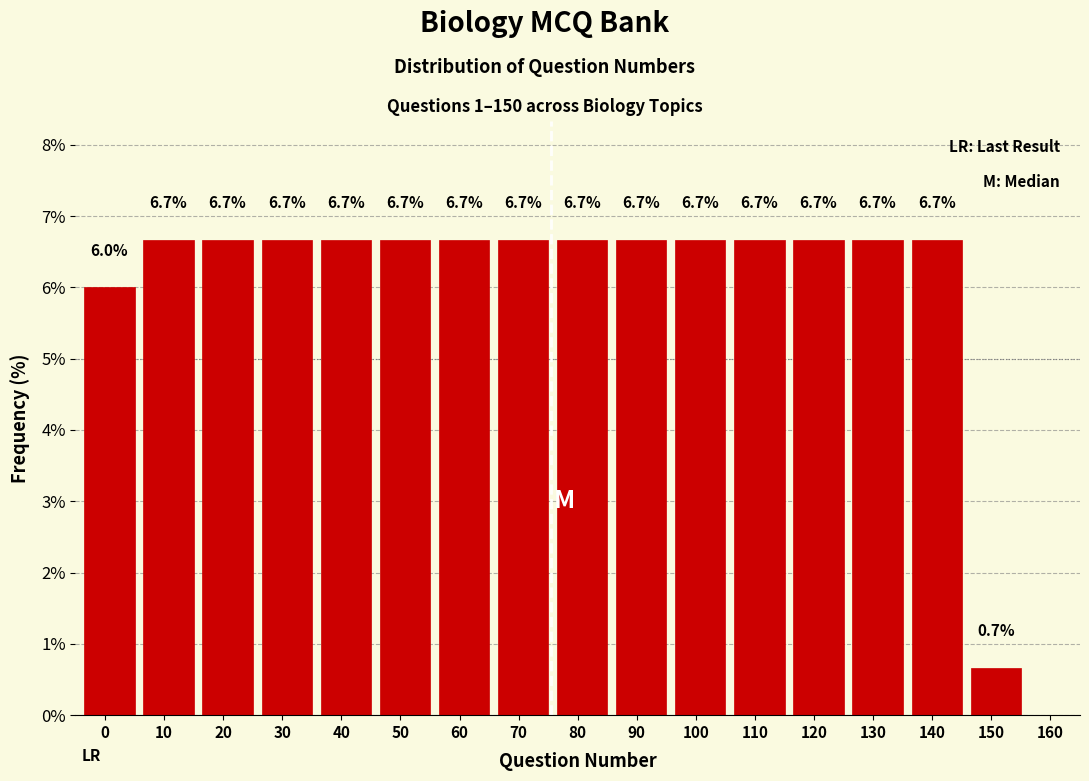

Reading left to right, extract all data points from this chart.

0=6.0	10=6.7	20=6.7	30=6.7	40=6.7	50=6.7	60=6.7	70=6.7	80=6.7	90=6.7	100=6.7	110=6.7	120=6.7	130=6.7	140=6.7	150=0.7